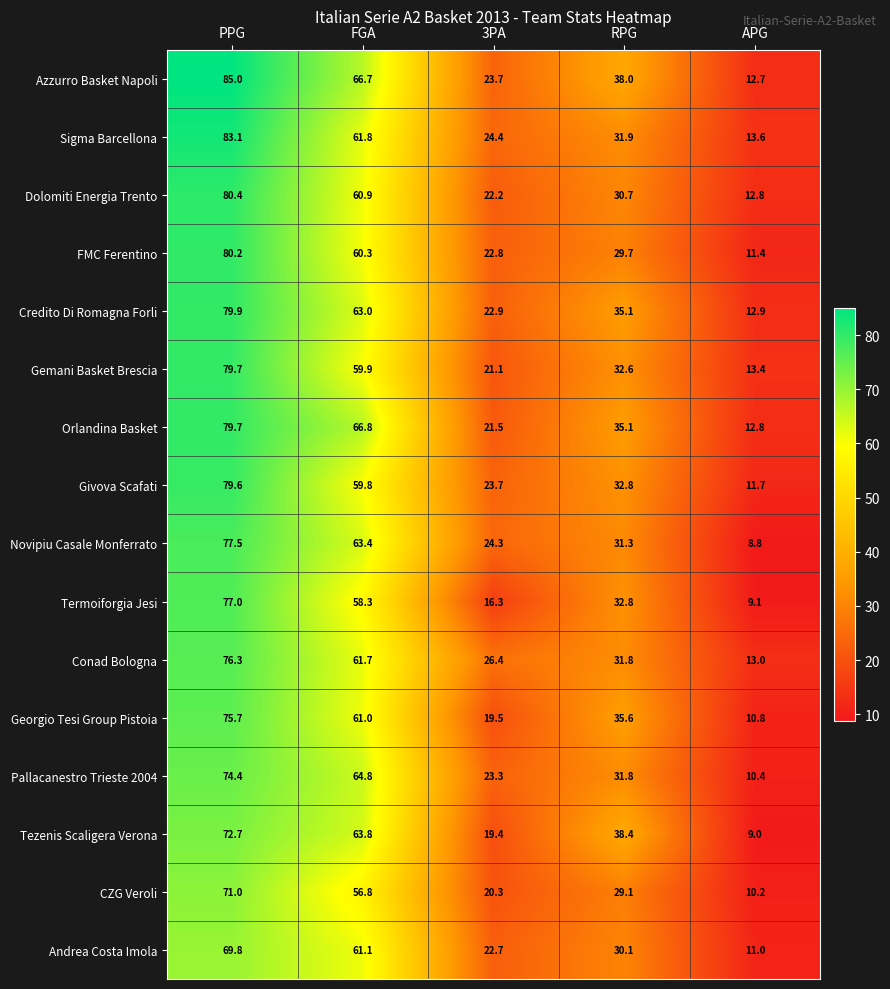

Rank the categories by Pallacanestro Trieste 2004 value from lowest to highest.

APG, 3PA, RPG, FGA, PPG